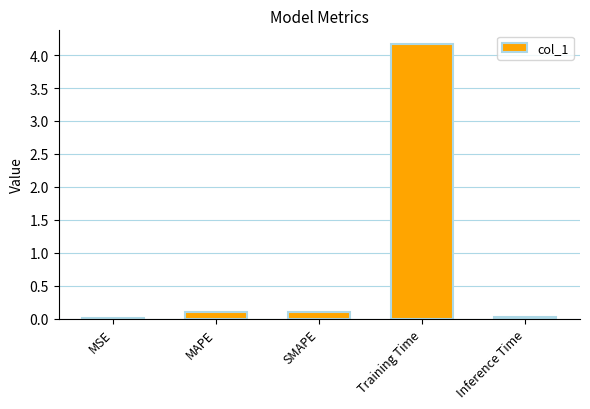

Which has a higher value, MAPE or Training Time?

Training Time